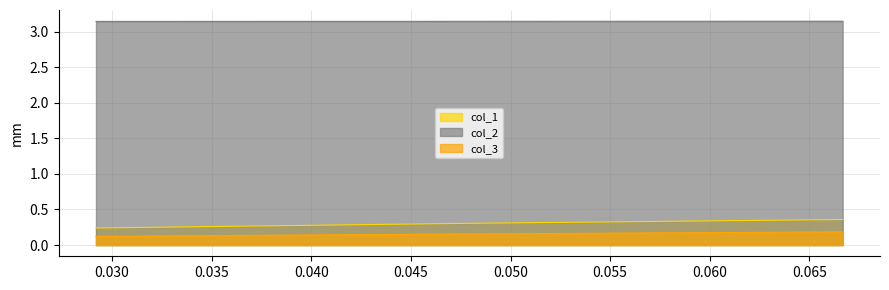

What is the difference between the maximum and minimum values in the col_1 series?

0.1